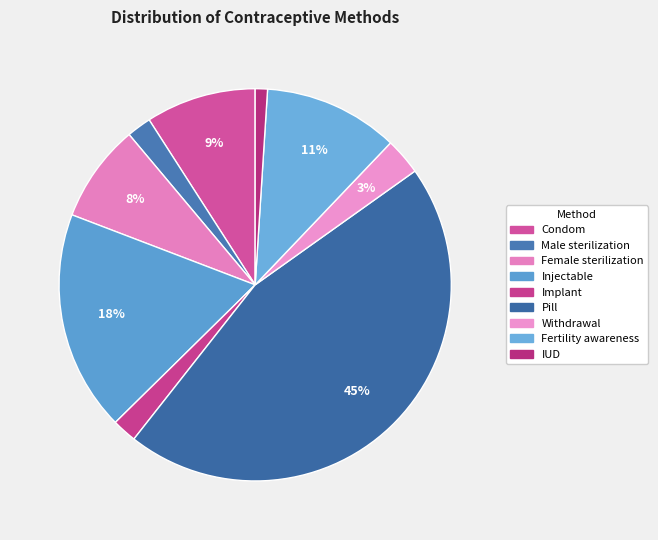

Rank the categories by value from lowest to highest.

IUD, Male sterilization, Implant, Withdrawal, Female sterilization, Condom, Fertility awareness, Injectable, Pill